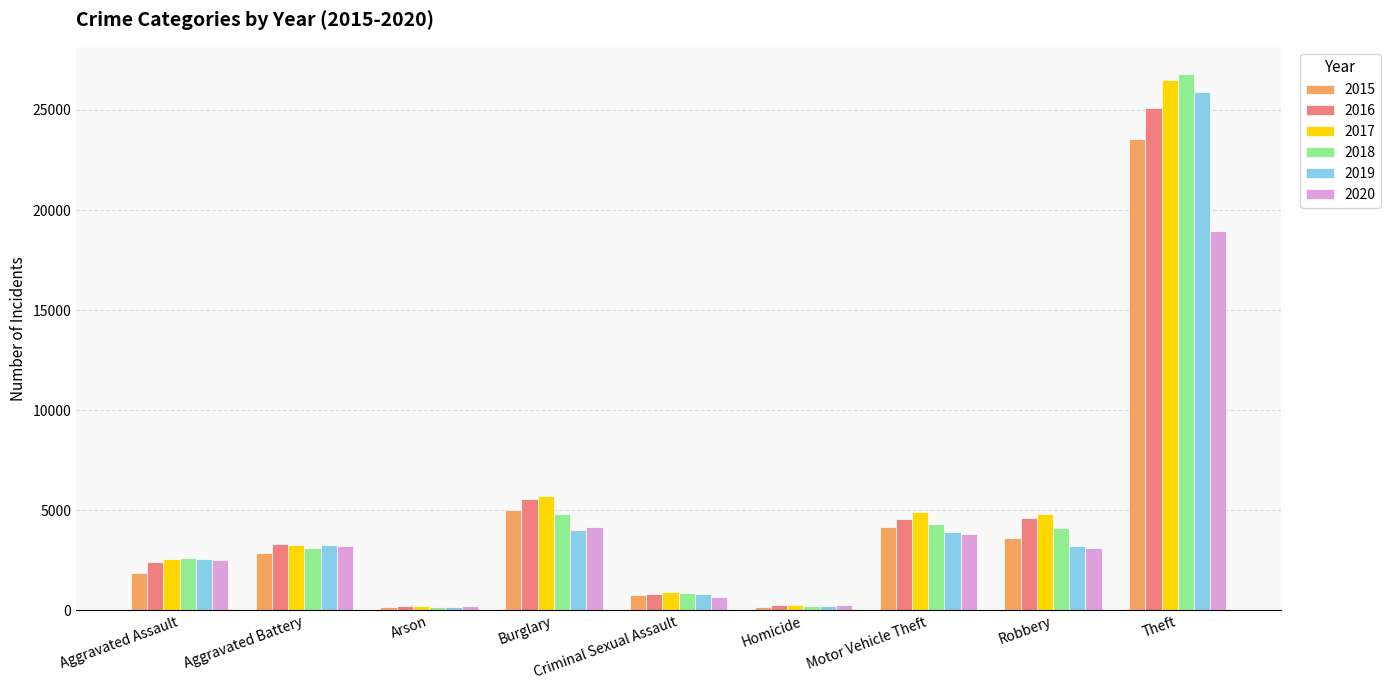

What is the spread (max minus min) of values at Robbery?

1689